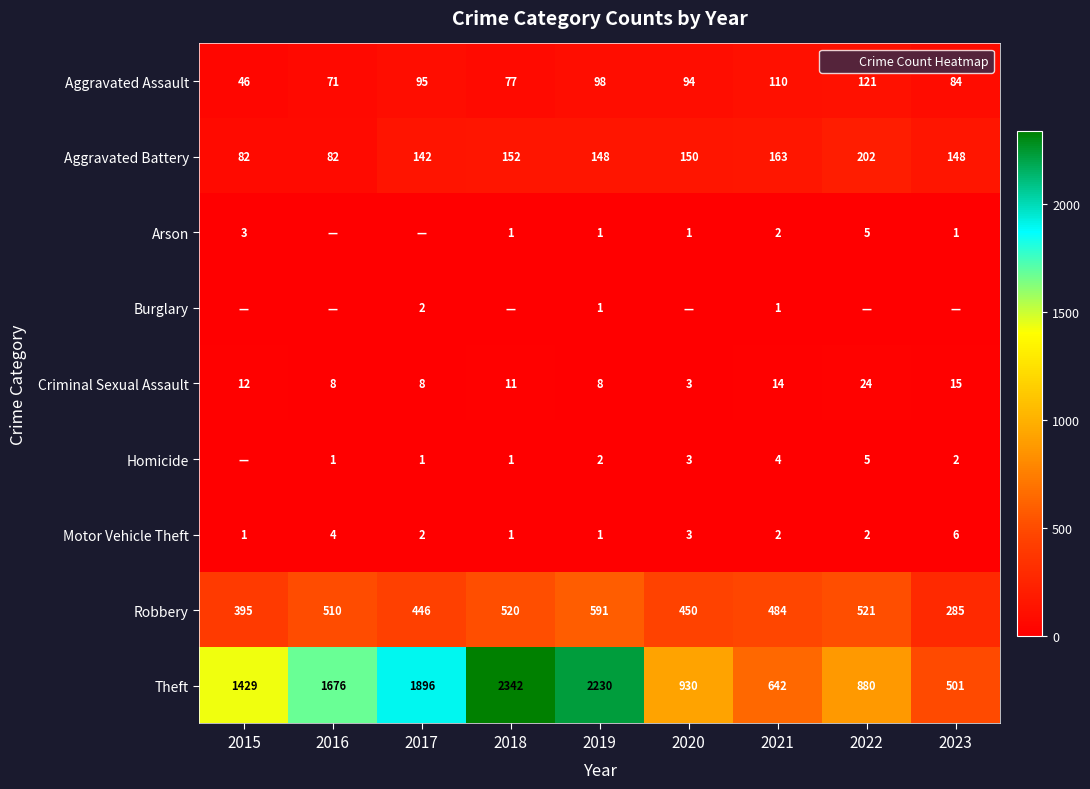

Where does the Robbery series first go above 484?

2016